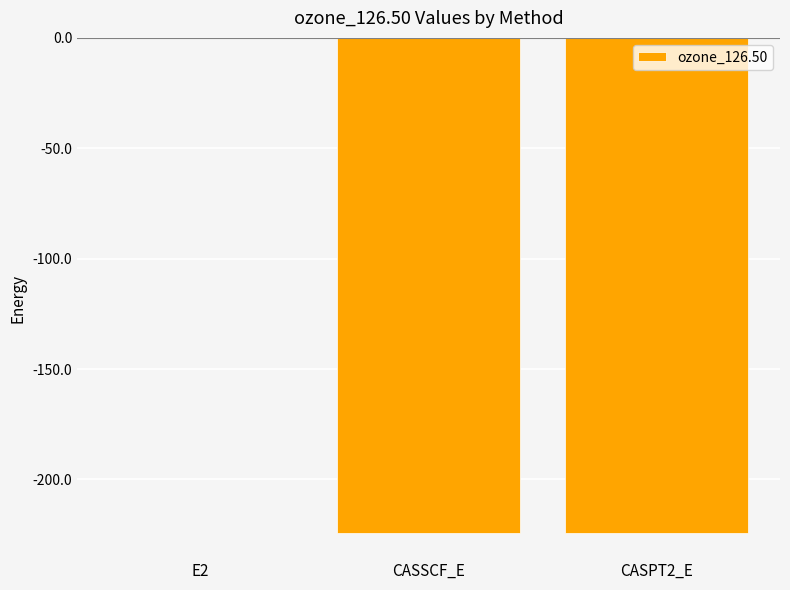

What is the approximate value at CASSCF_E?

-224.4